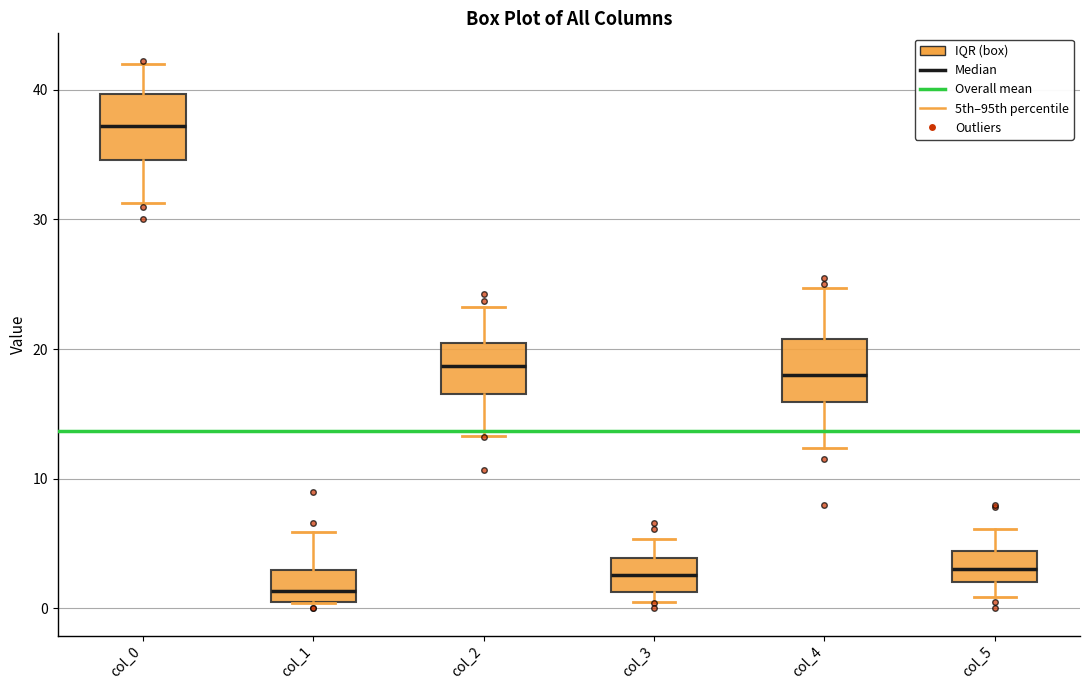

Where does the median line of the box for col_5 sit on the y-axis? The values are not printed on the chart, so give them approximately, as read against the axis.

3